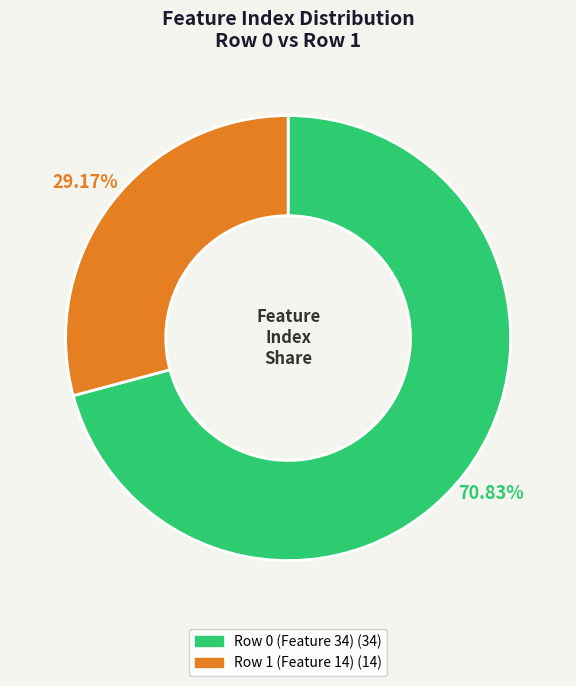

To the nearest percent, what is the difference between the Row 0 (Feature 34) and Row 1 (Feature 14) slice percentages?

42%